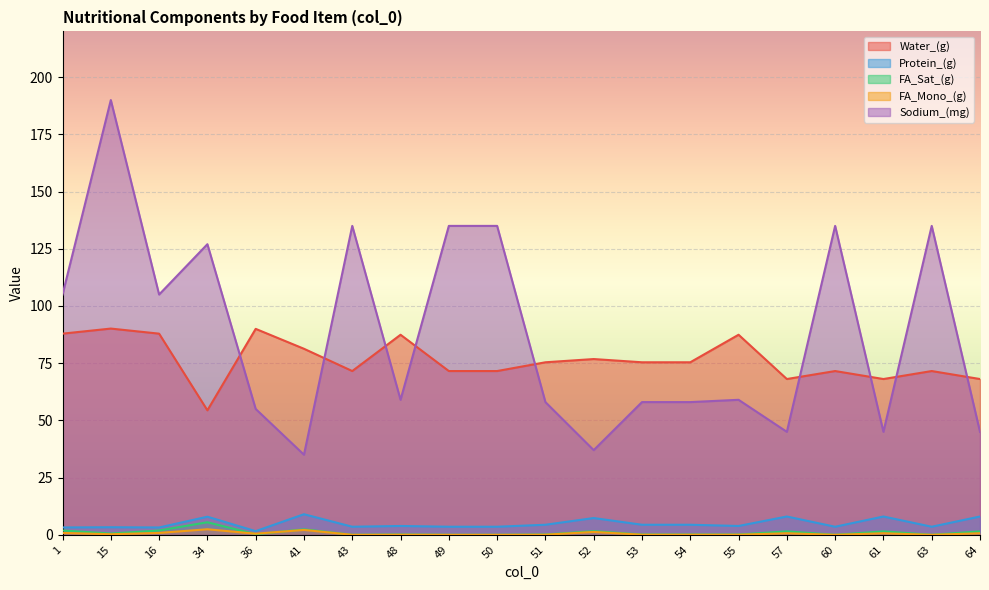

Reading left to right, extract all data points from this chart.

Water_(g): 87.9	90.1	87.9	54.4	90.0	81.3	71.6	87.4	71.6	71.6	75.4	76.8	75.4	75.4	87.4	68.1	71.6	68.1	71.6	68.1
Protein_(g): 3.2	3.3	3.2	7.9	1.6	9.0	3.5	3.9	3.5	3.5	4.4	7.3	4.4	4.4	3.9	8.0	3.5	8.0	3.5	8.0
FA_Sat_(g): 1.9	0.5	1.9	5.5	0.3	2.4	0.0	0.1	0.0	0.0	0.1	1.6	0.1	0.1	0.1	1.5	0.0	1.5	0.0	1.5
FA_Mono_(g): 0.8	0.3	0.8	2.4	0.5	2.1	0.0	0.0	0.0	0.0	0.1	1.3	0.1	0.1	0.0	0.7	0.0	0.7	0.0	0.7
Sodium_(mg): 105.0	190.0	105.0	127.0	55.0	35.0	135.0	59.0	135.0	135.0	58.0	37.0	58.0	58.0	59.0	45.0	135.0	45.0	135.0	45.0